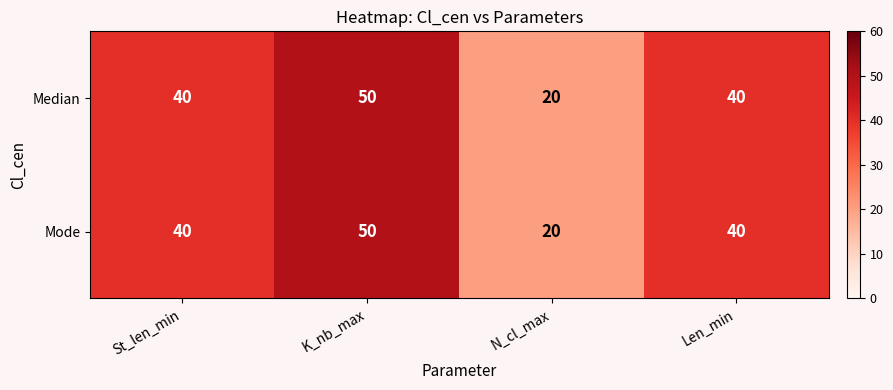

At how many categories does at least one series exceed 29?

3